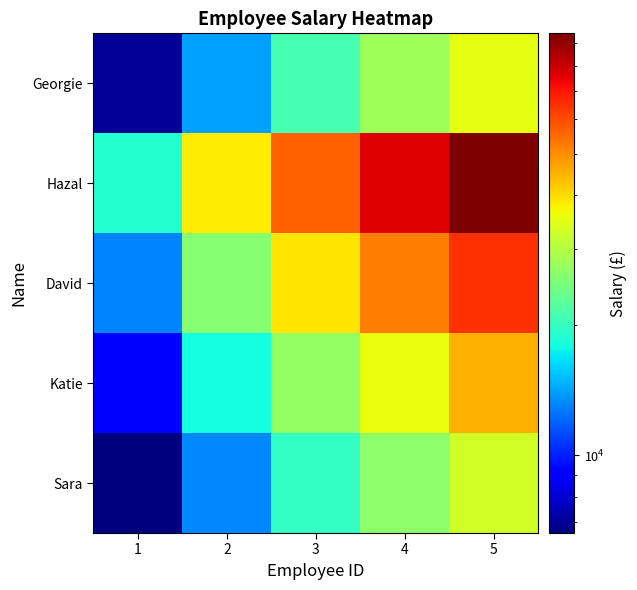

Reading left to right, extract all data points from this chart.

Sara: 1=6600.0	2=13200.0	3=19800.0	4=26400.0	5=33000.0
Katie: 1=9000.0	2=18000.0	3=27000.0	4=36000.0	5=45000.0
David: 1=13000.0	2=26000.0	3=39000.0	4=52000.0	5=65000.0
Hazal: 1=19000.0	2=38000.0	3=57000.0	4=76000.0	5=95000.0
Georgie: 1=7000.0	2=14000.0	3=21000.0	4=28000.0	5=35000.0